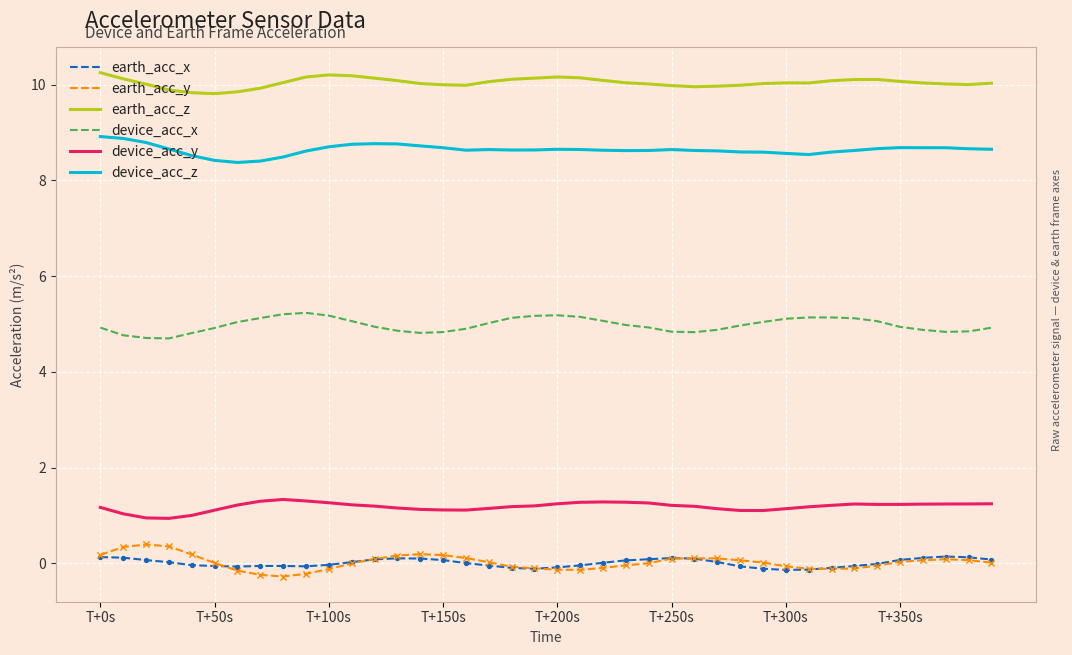

What are all the series names shown in the legend?

earth_acc_x, earth_acc_y, earth_acc_z, device_acc_x, device_acc_y, device_acc_z